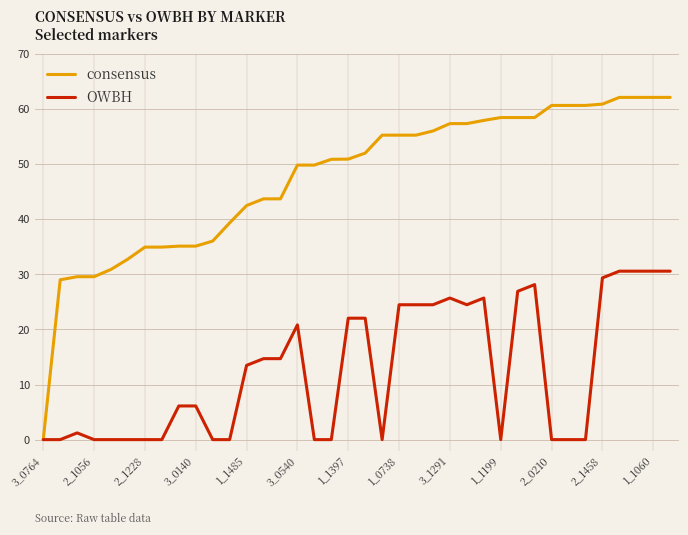

What is the maximum value for consensus?

62.1